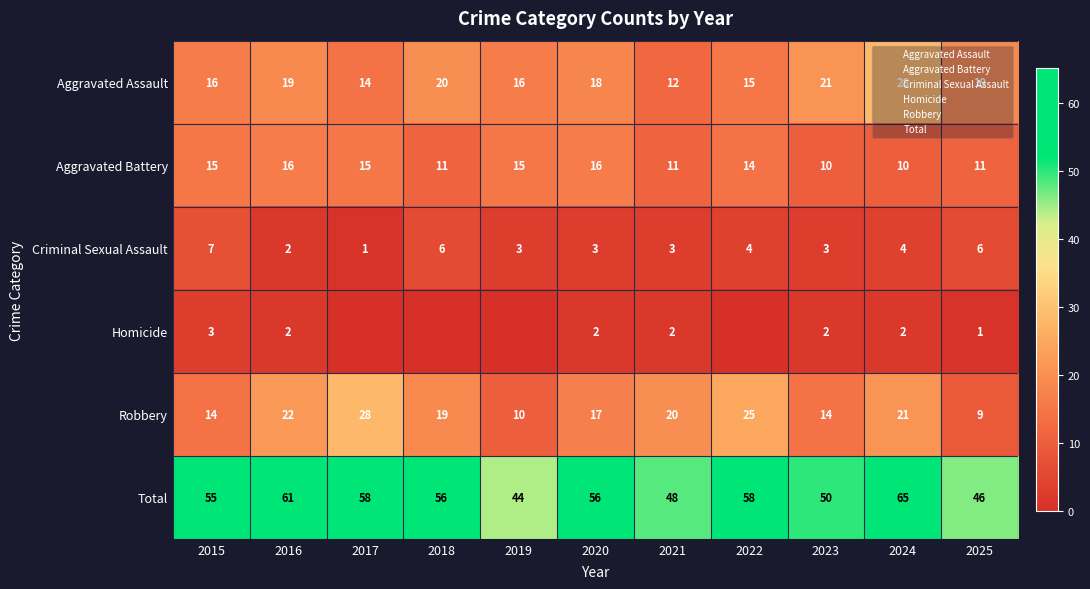

What is the total value across all series at 2022?

116